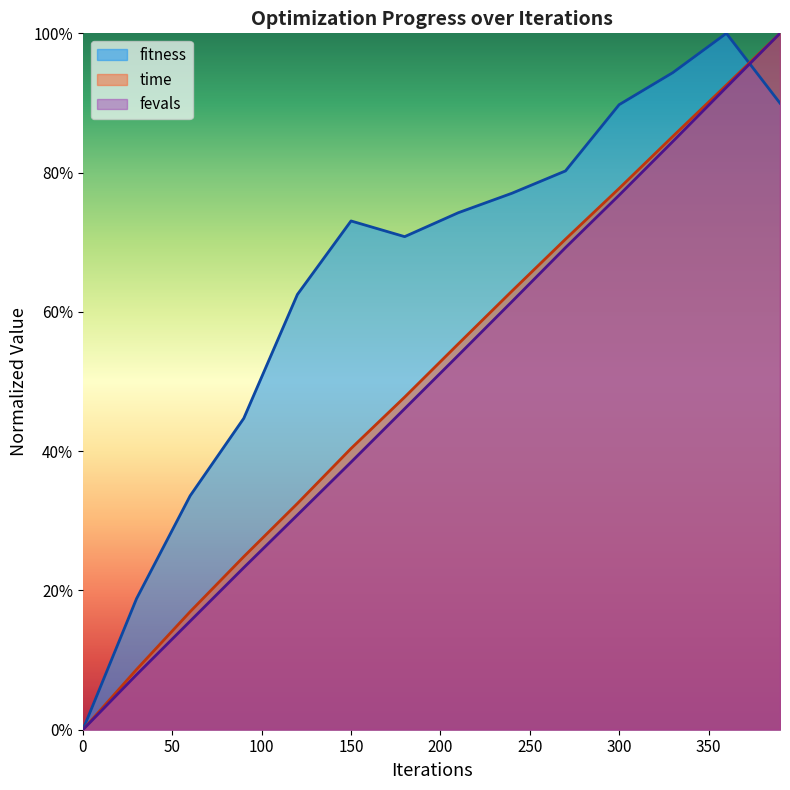

Is the value of time at 150 greater than the value of fitness at 120?

No